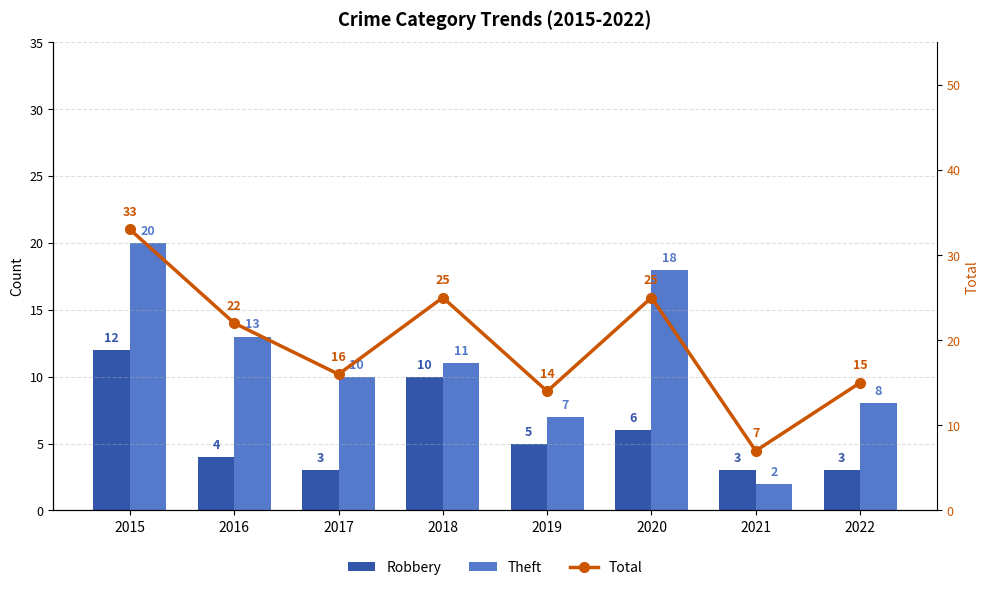

Where does the Theft series first go above 11?

2015